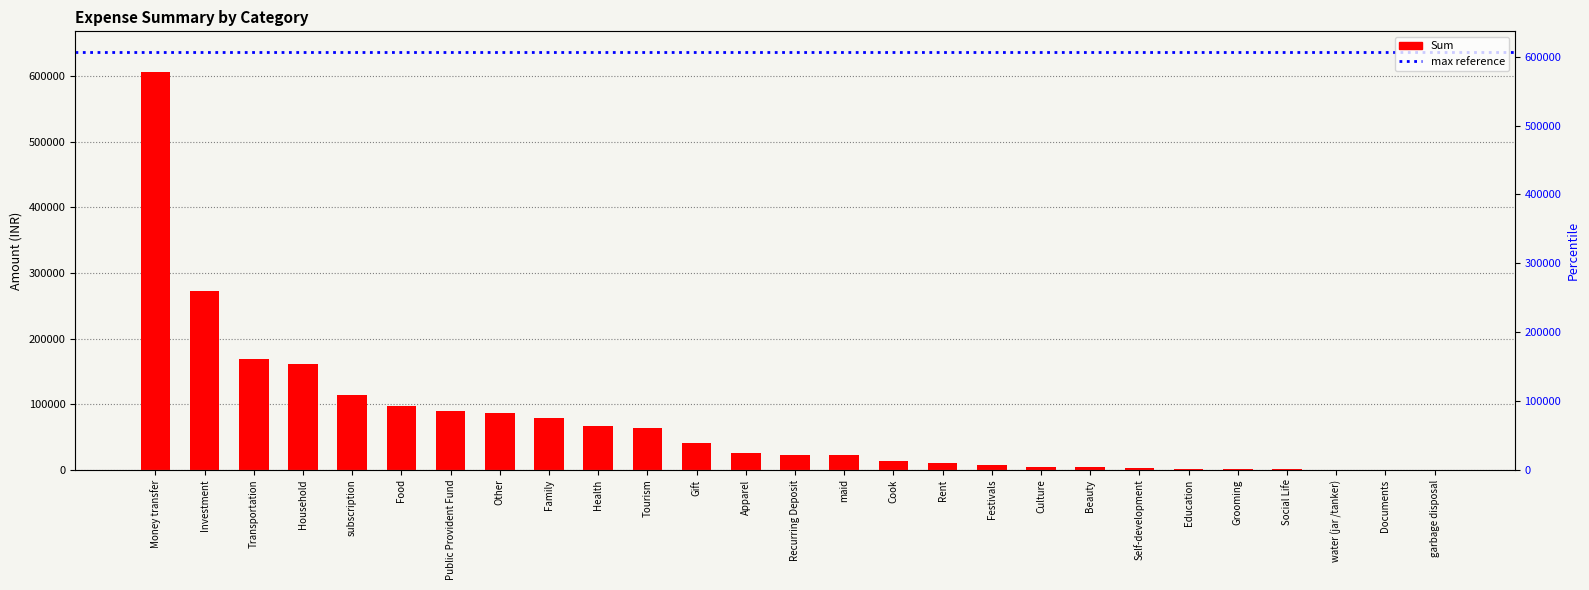

List the labels in order of value, smallest first.

garbage disposal, Documents, water (jar /tanker), Social Life, Grooming, Education, Self-development, Beauty, Culture, Festivals, Rent, Cook, maid, Recurring Deposit, Apparel, Gift, Tourism, Health, Family, Other, Public Provident Fund, Food, subscription, Household, Transportation, Investment, Money transfer